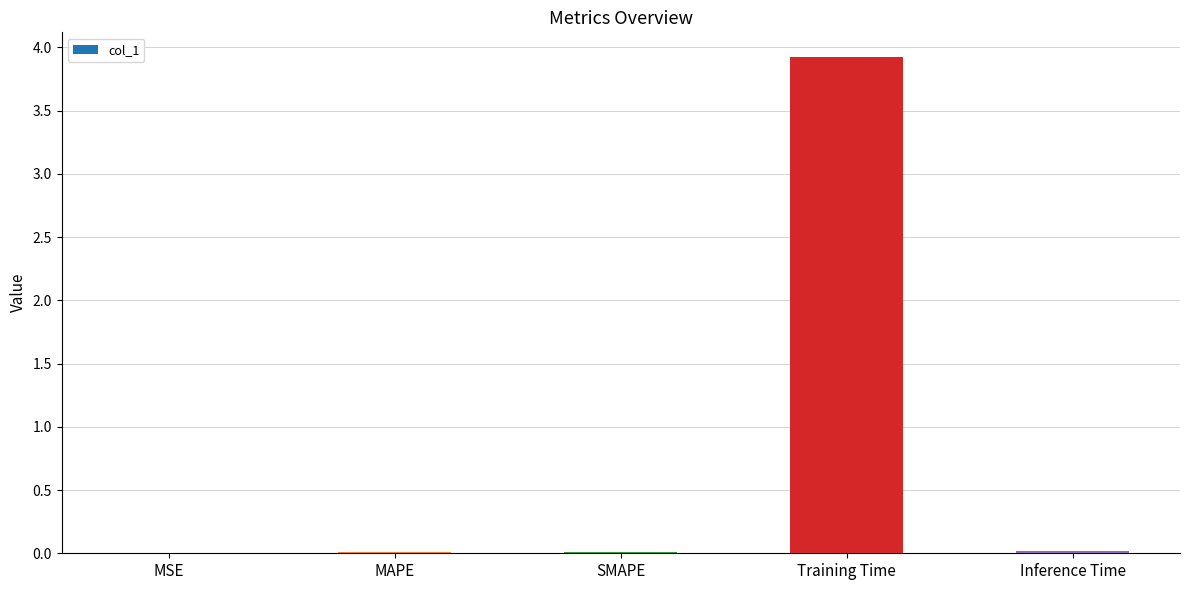

The chart shows a value of 3.9 at Training Time. True or false?

True